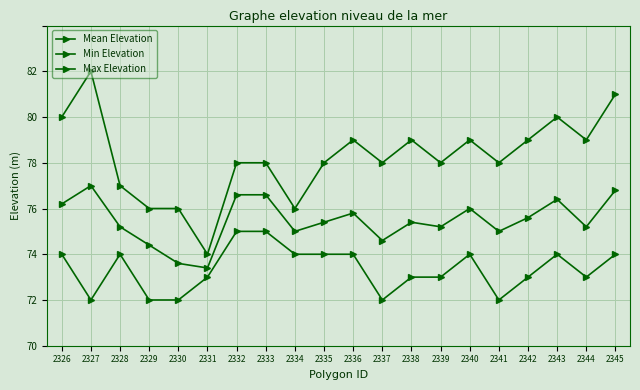

How many Min Elevation values are between 71 and 72?

13